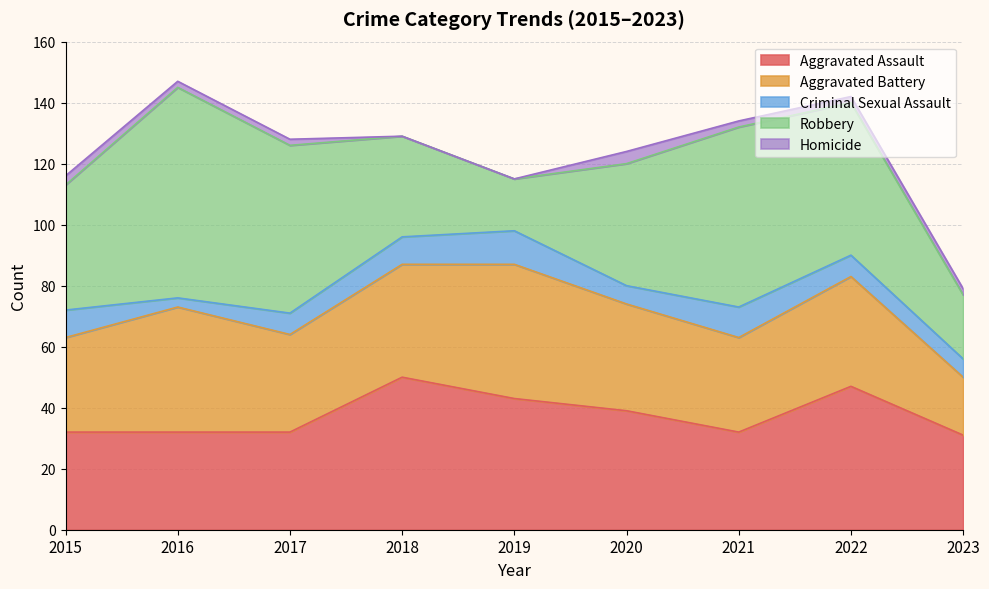

The value of Aggravated Assault at 2022 is 18. True or false?

False